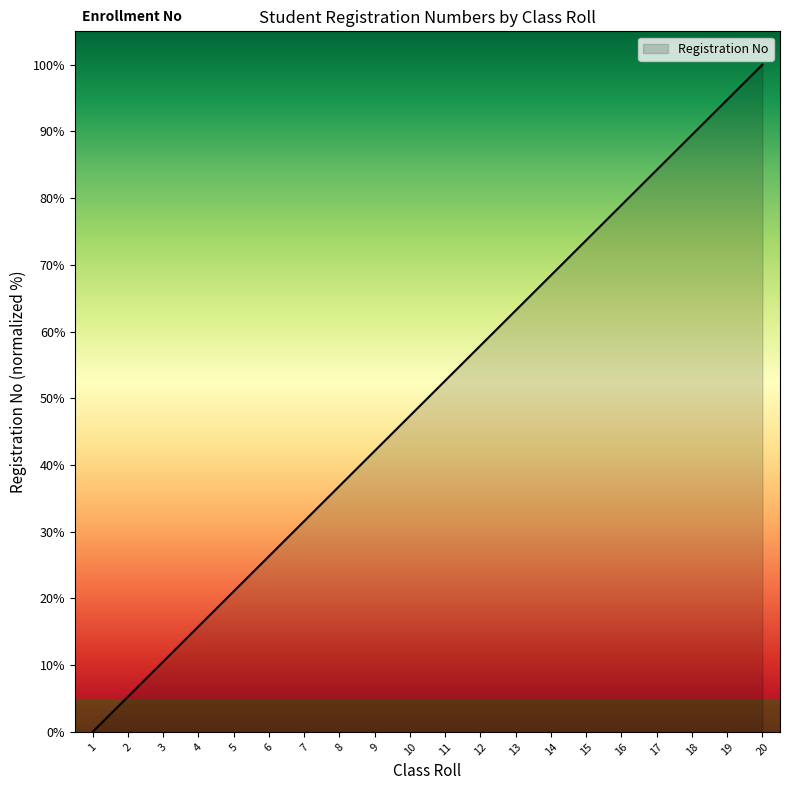

Rank the categories by value from lowest to highest.

1, 2, 3, 4, 5, 6, 7, 8, 9, 10, 11, 12, 13, 14, 15, 16, 17, 18, 19, 20